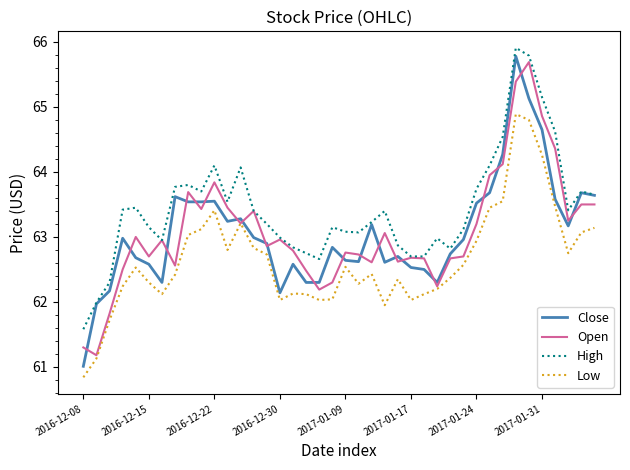

What is the maximum value shown in the chart?

65.9